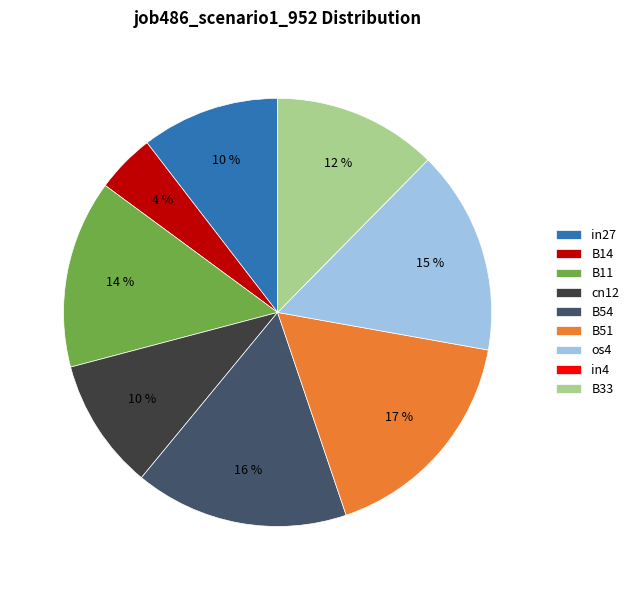

Does os4 account for over 50% of the chart?

No